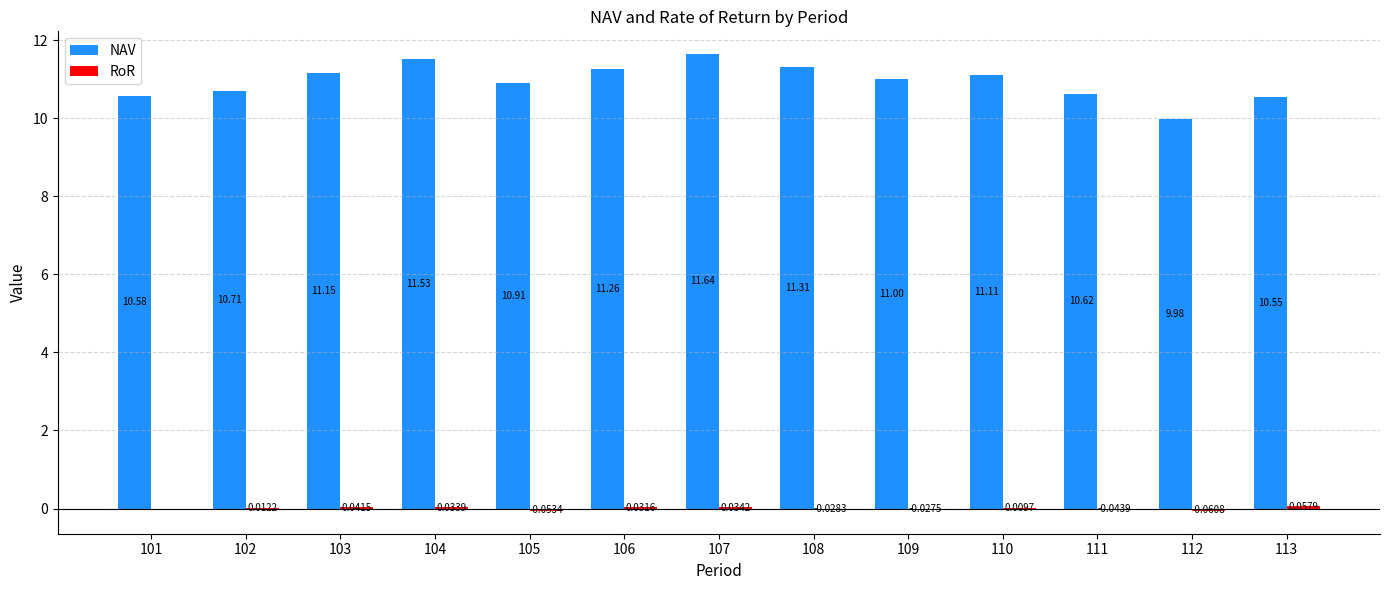

Count the number of categories in the chart.

13